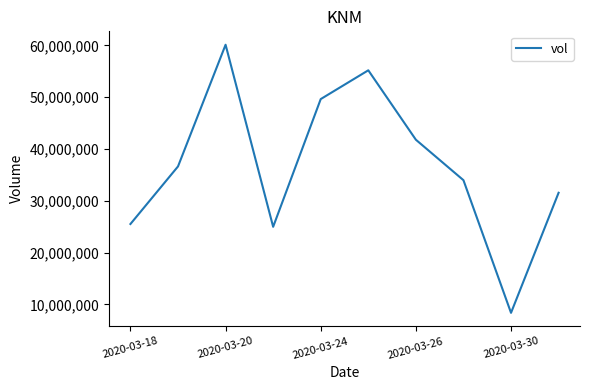

What is the maximum value shown in the chart?

60122500